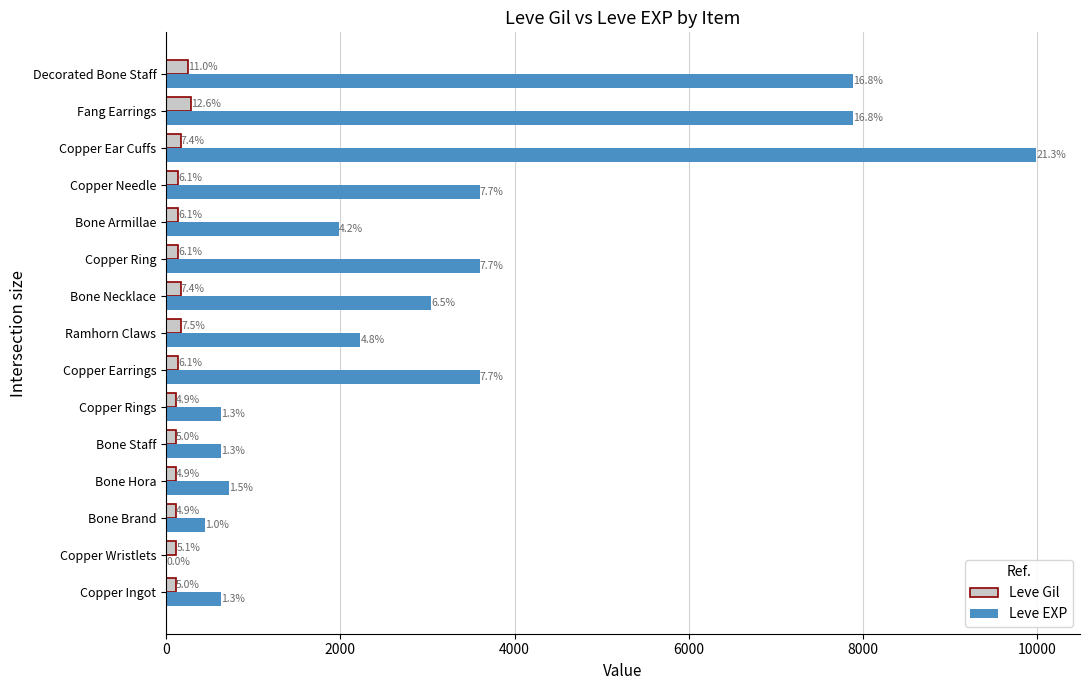

What are all the series names shown in the legend?

Leve Gil, Leve EXP